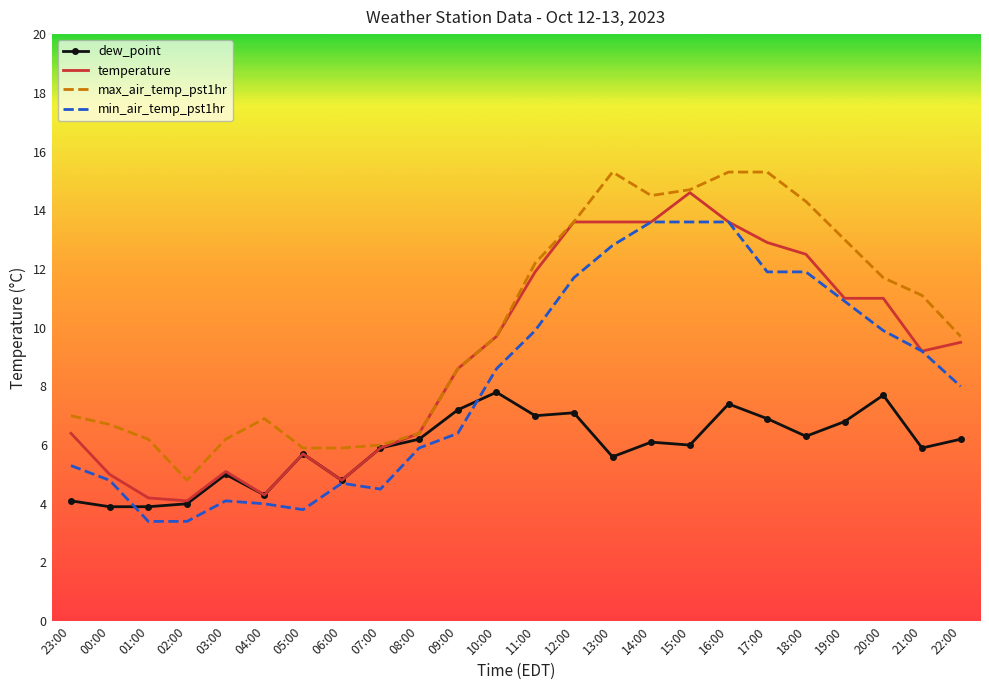

True or false: min_air_temp_pst1hr has a value of 13.6 at 14:00.

True